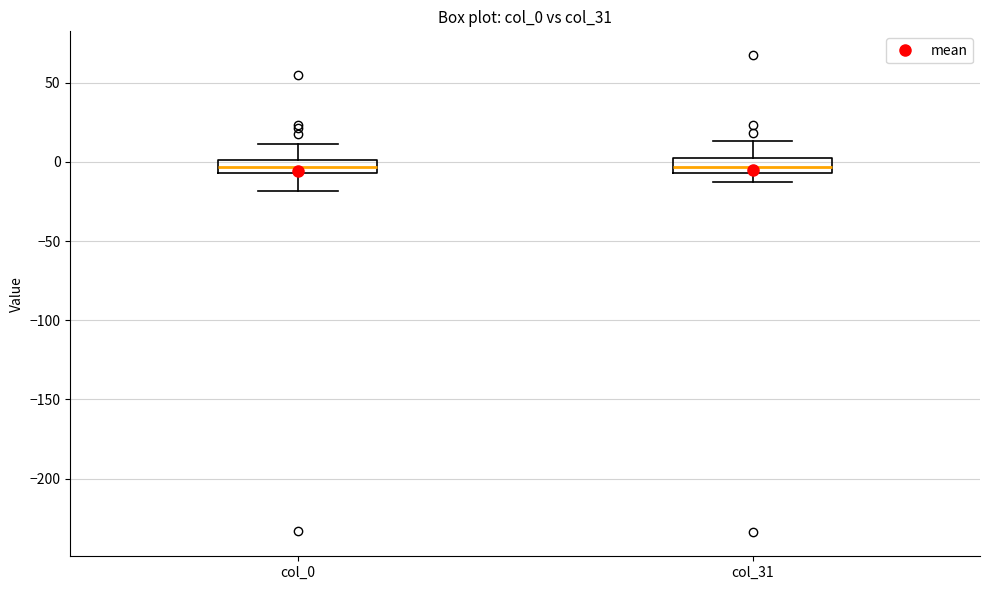

Where is the upper edge of the box for col_31 on the y-axis? The values are not printed on the chart, so give them approximately, as read against the axis.

0